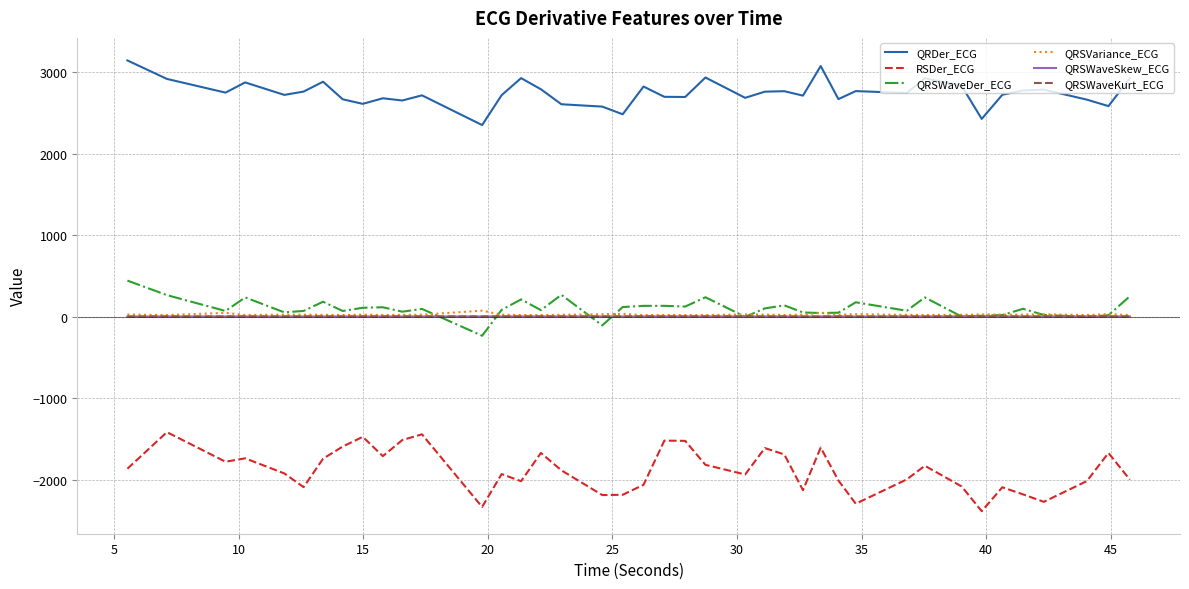

True or false: RSDer_ECG and QRSWaveDer_ECG intersect in this chart.

False